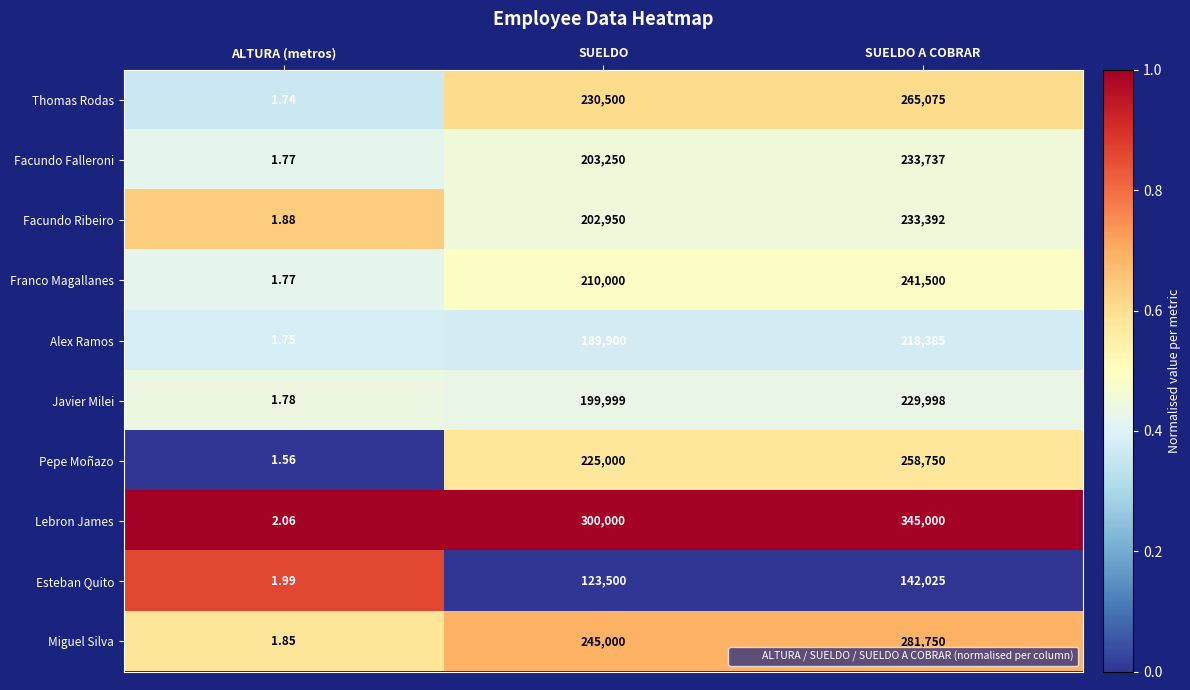

Which label corresponds to the largest value in the chart?

SUELDO A COBRAR